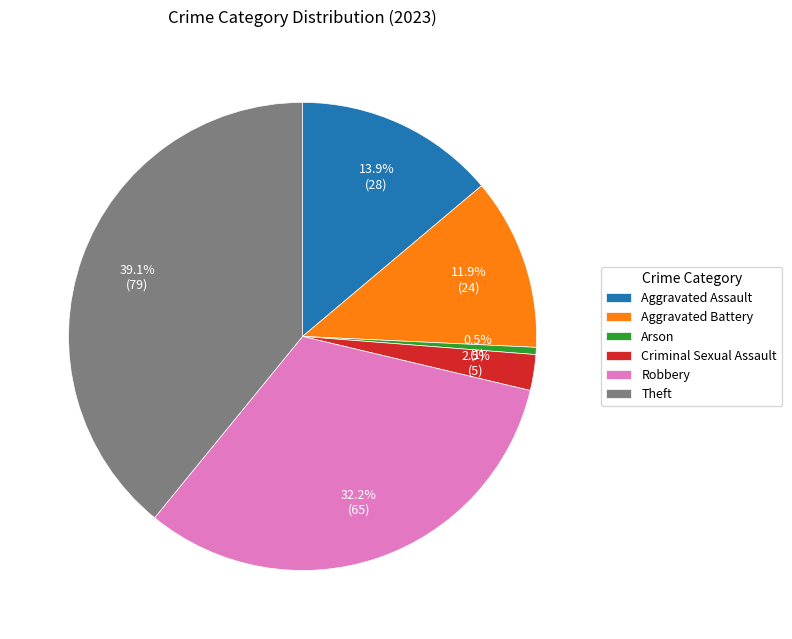

Is there a majority slice in this chart?

No